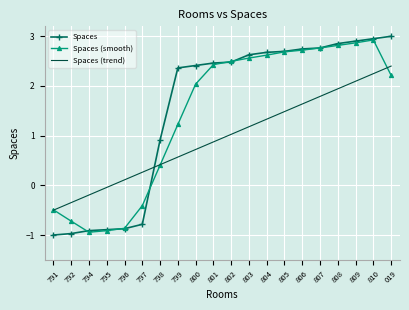

Which series has the largest range (max minus min)?

Spaces